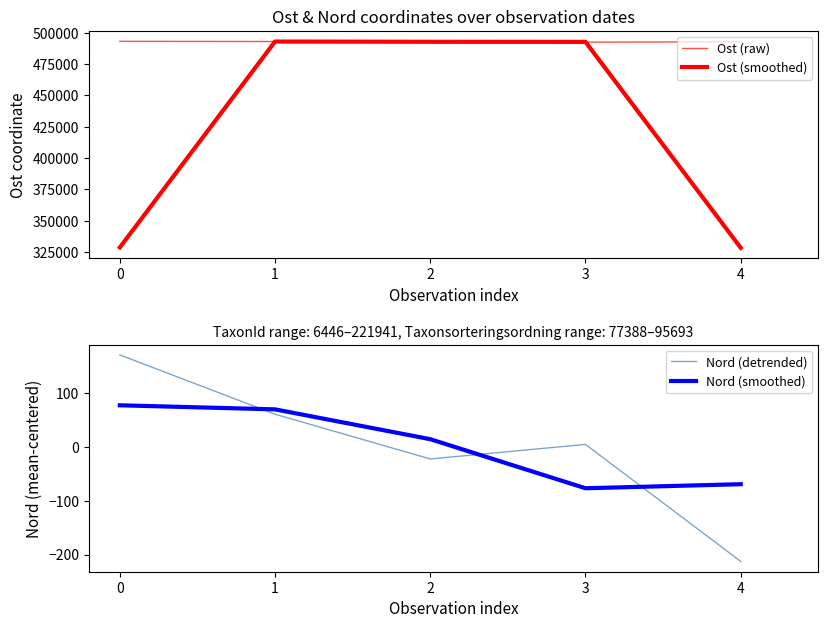

Is the value of Nord (detrended) at 2 greater than the value of Nord (smoothed) at 3?

Yes